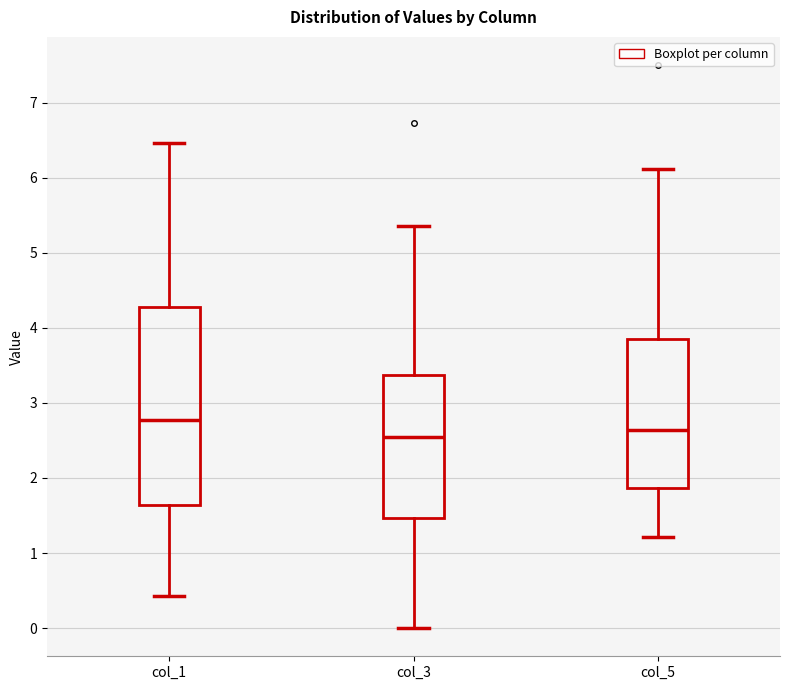

Which box is the tallest, from its lower edge to its upper edge?

col_1